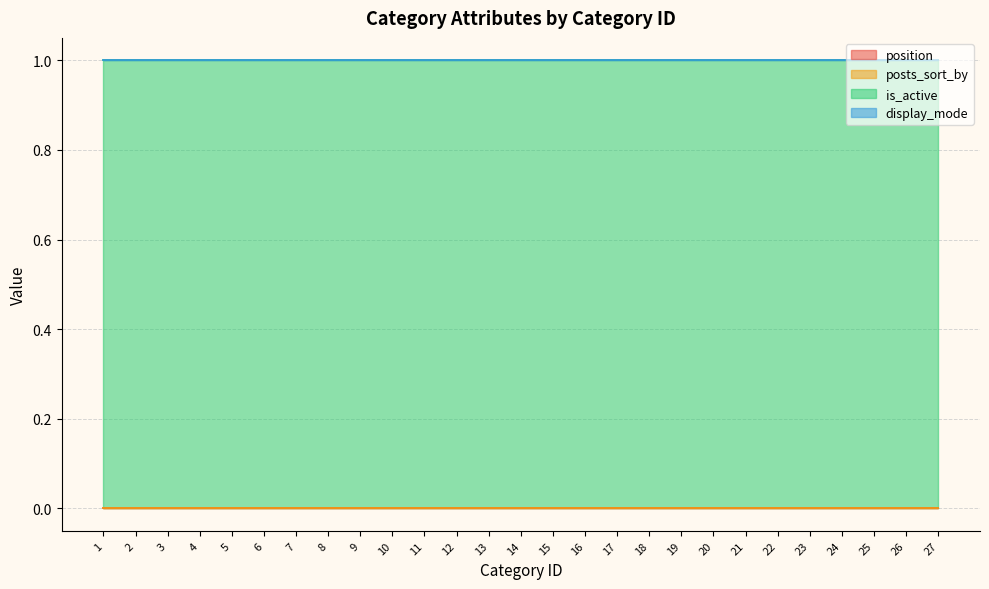

At which category is the sum across all series the highest?

1